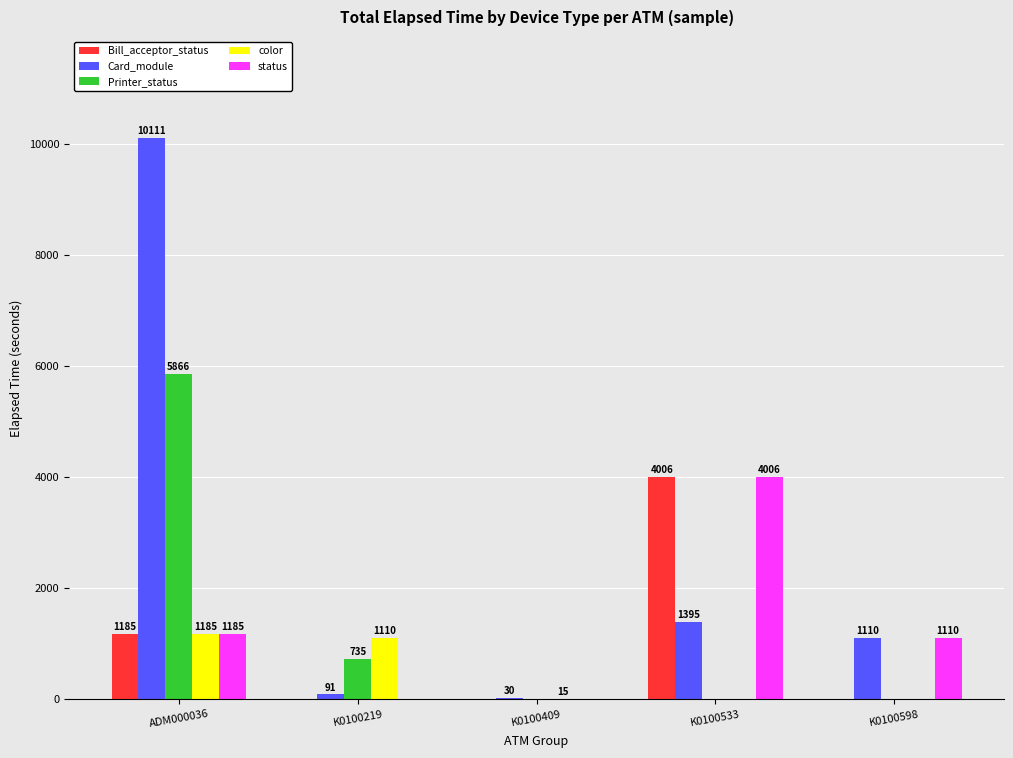

Reading right to left, what are all the values shown in this chart?

Bill_acceptor_status: 0	4006	0	0	1185
Card_module: 1110	1395	30	91	10111
Printer_status: 0	0	0	735	5866
color: 0	0	15	1110	1185
status: 1110	4006	0	0	1185